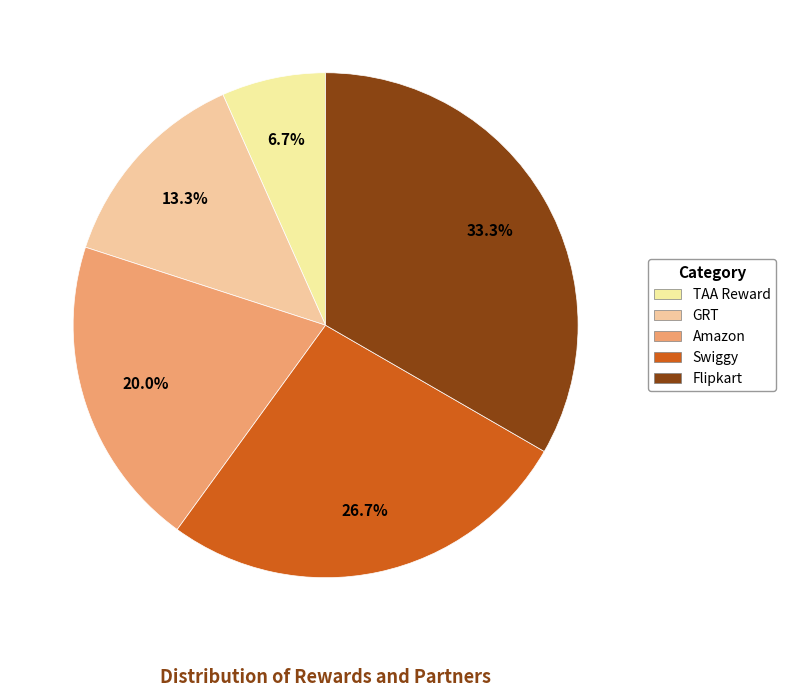

To the nearest percent, what is the combined percentage of Amazon and TAA Reward?

27%